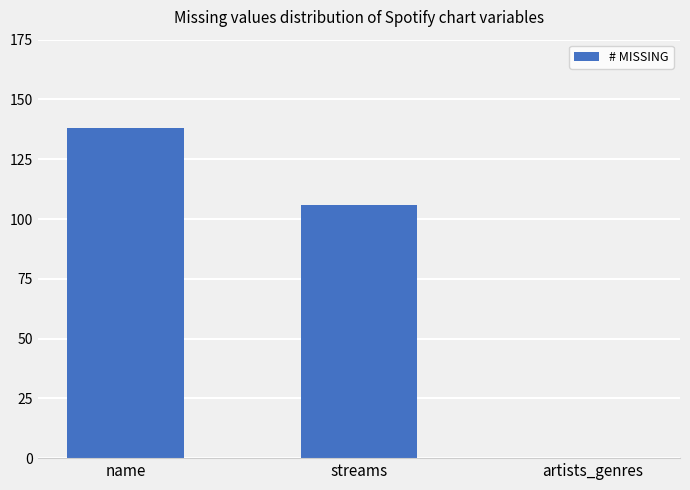

What is the ratio of the value at streams to the value at name?

0.8